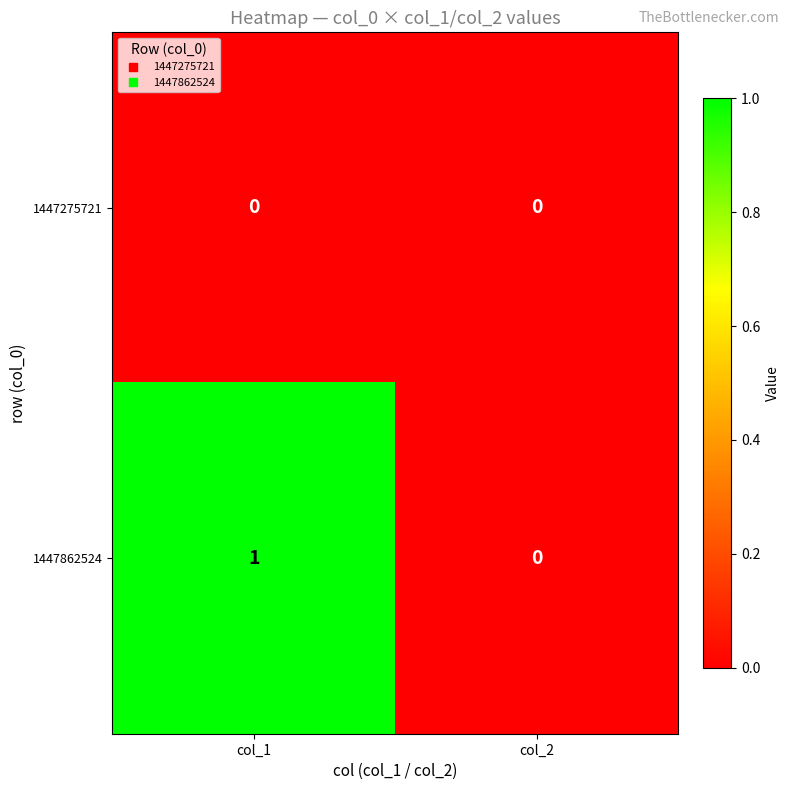

List the series in order of their peak value, highest first.

1447862524, 1447275721